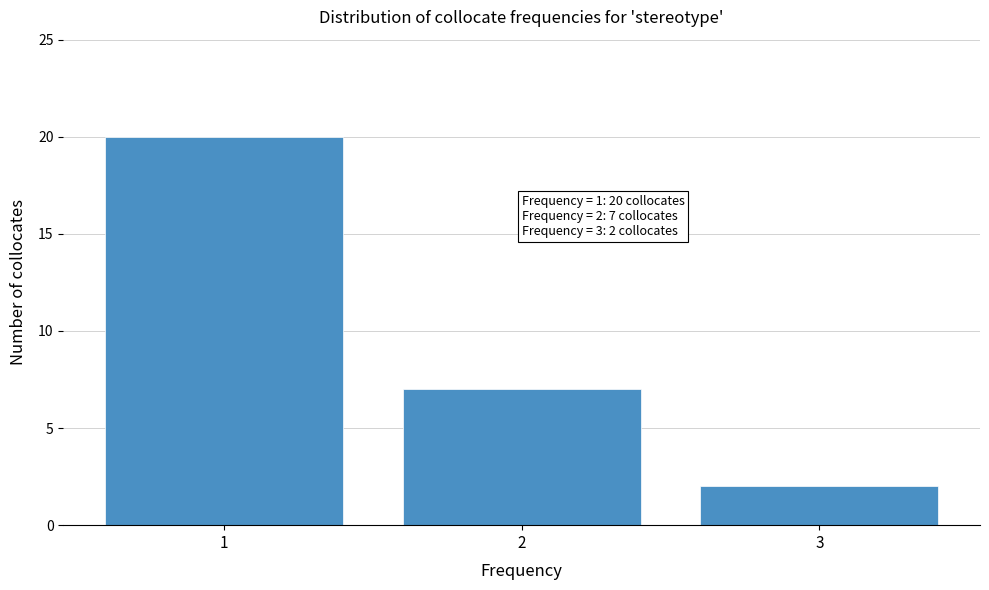

Reading left to right, what are all the values shown in this chart?

1=20	2=7	3=2